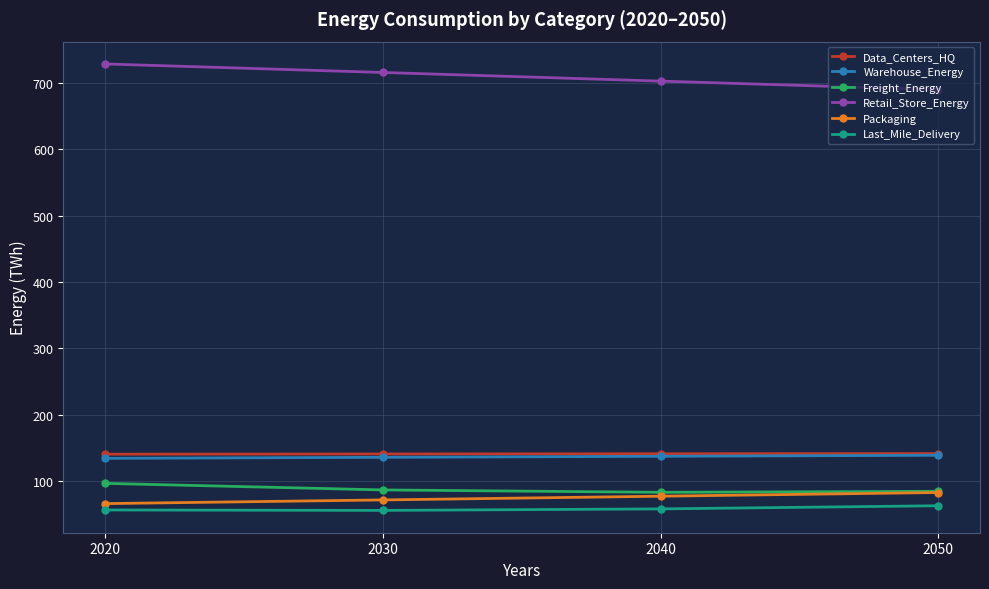

The Data_Centers_HQ series shows 188.9 at 2040. True or false?

False